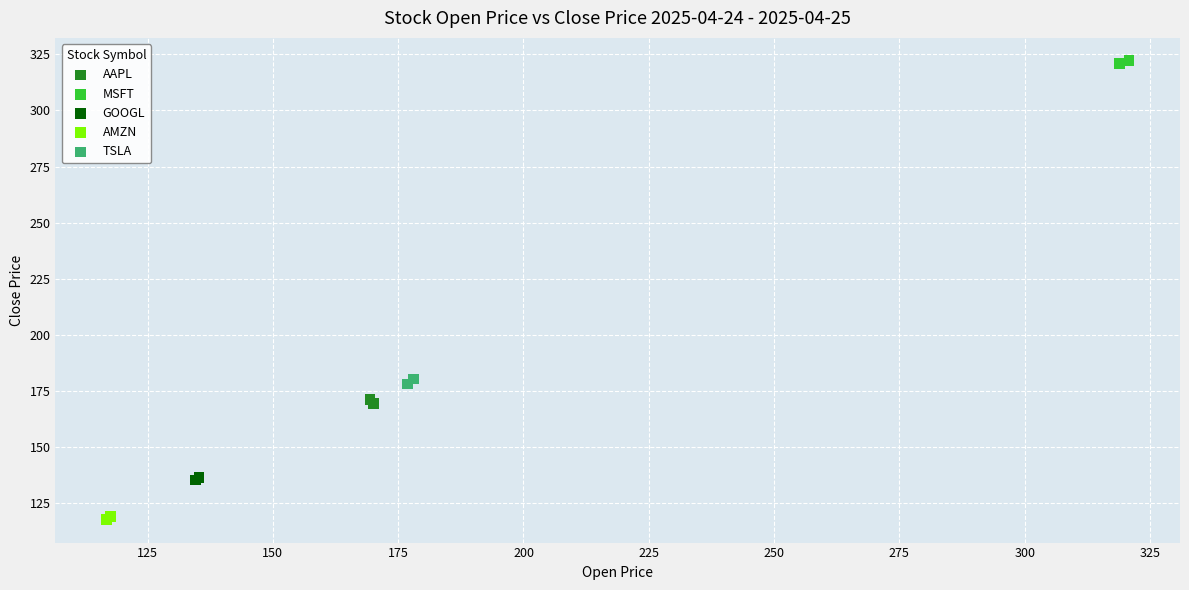

Which series contains the highest Y value?

MSFT